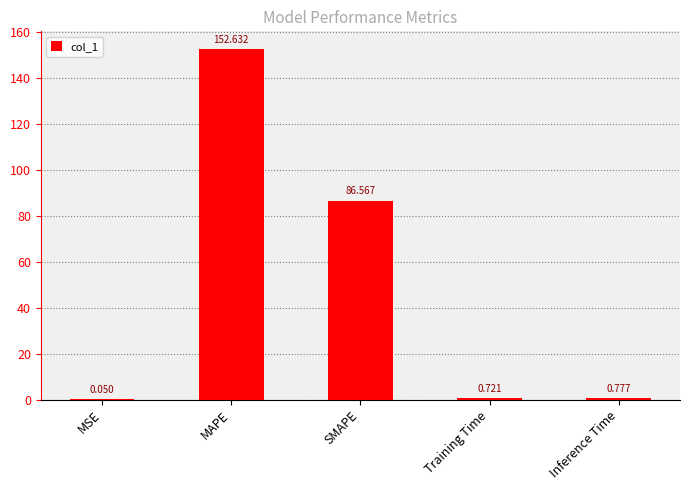

Which label corresponds to the largest value in the chart?

MAPE